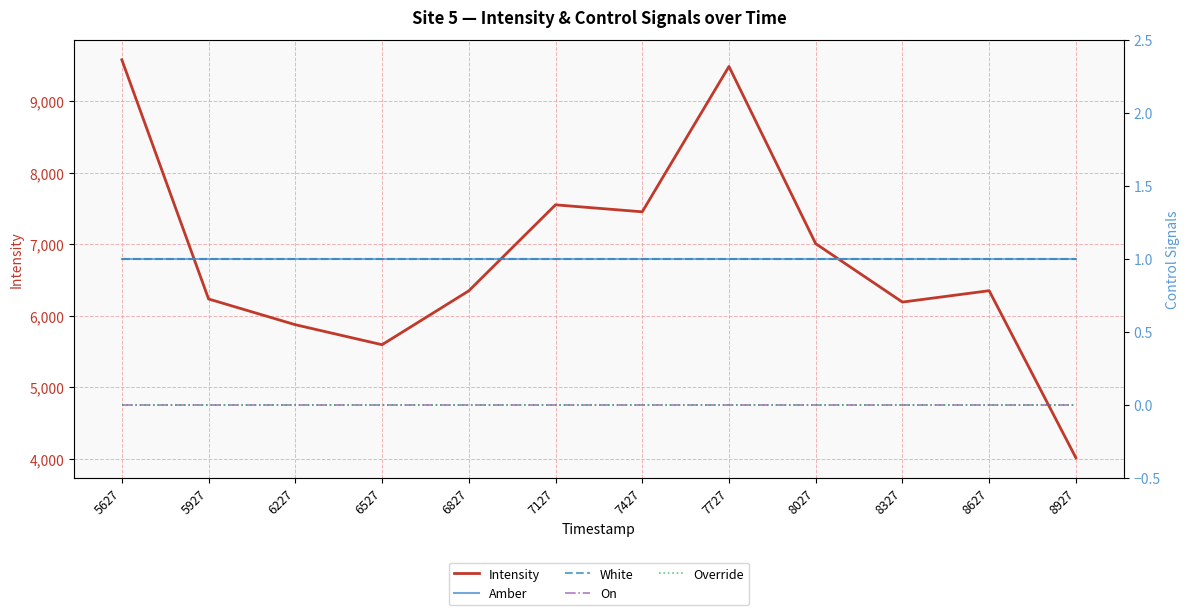

Is it true that White equals 1.8 at 8927?

False